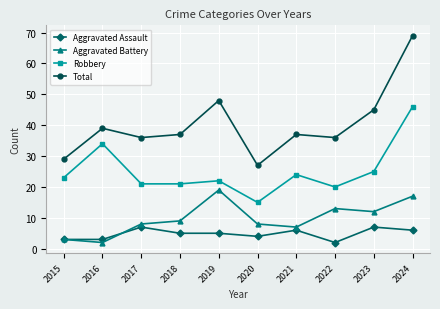

The value of Aggravated Assault at 2018 is 8. True or false?

False